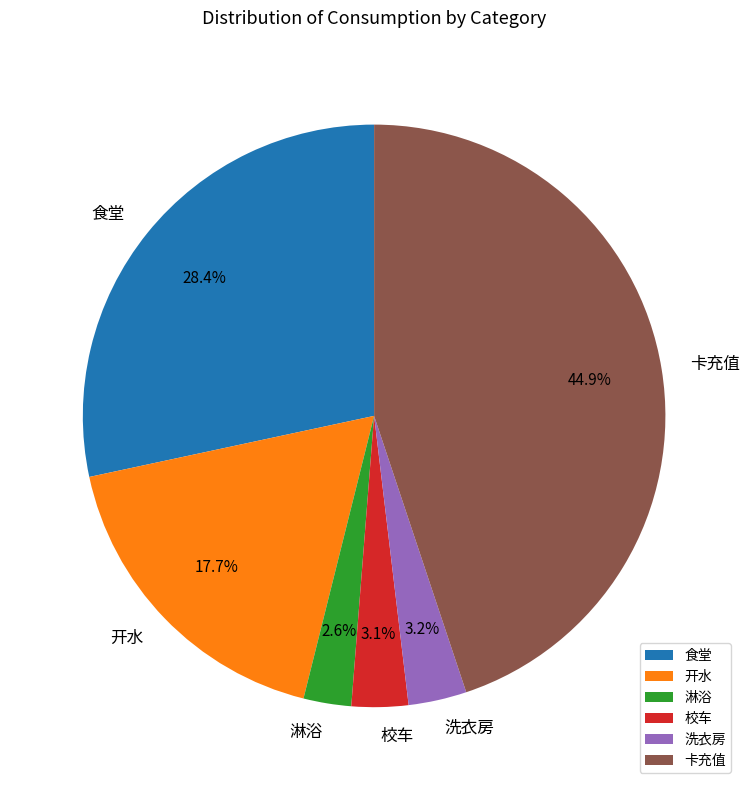

Is there a majority slice in this chart?

No